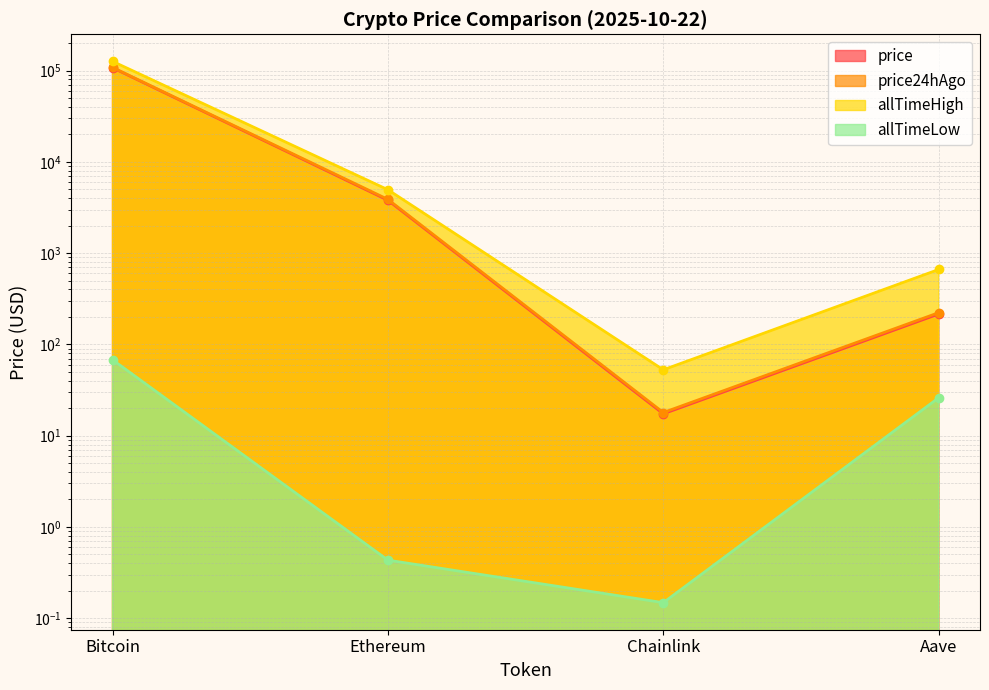

What is the value of the price point at the 3rd from the left?

17.4